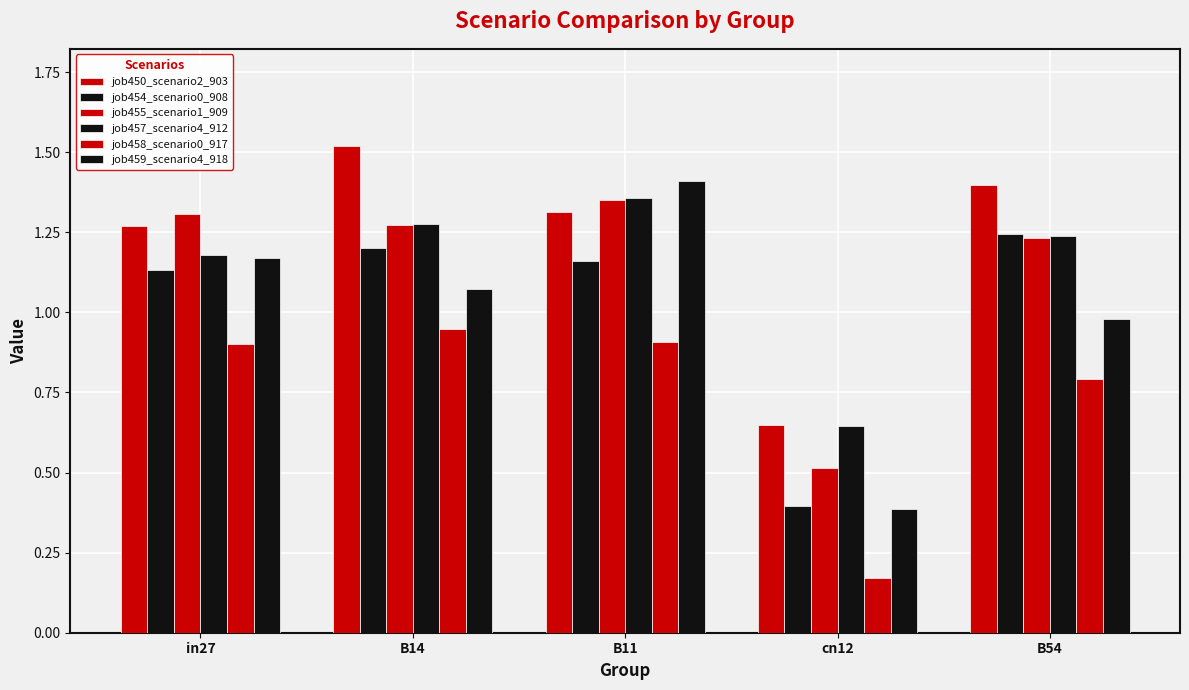

How many distinct data groups are displayed?

6